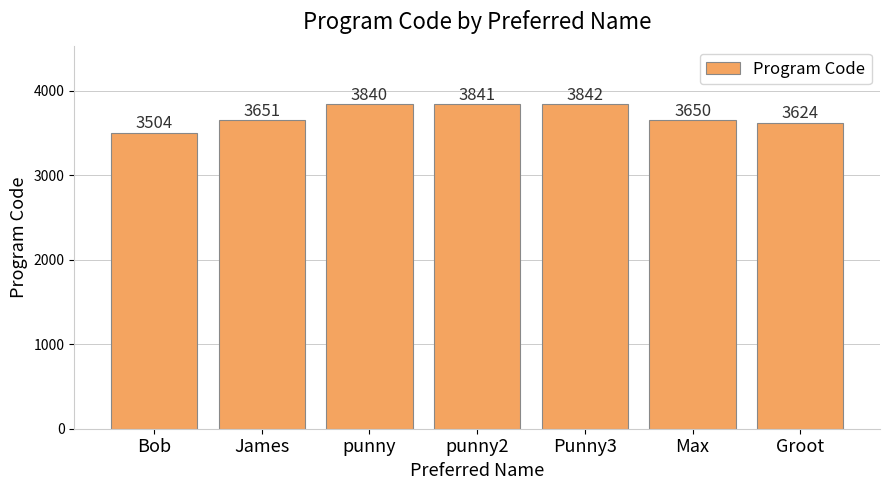

Rank the categories by value from highest to lowest.

Punny3, punny2, punny, James, Max, Groot, Bob